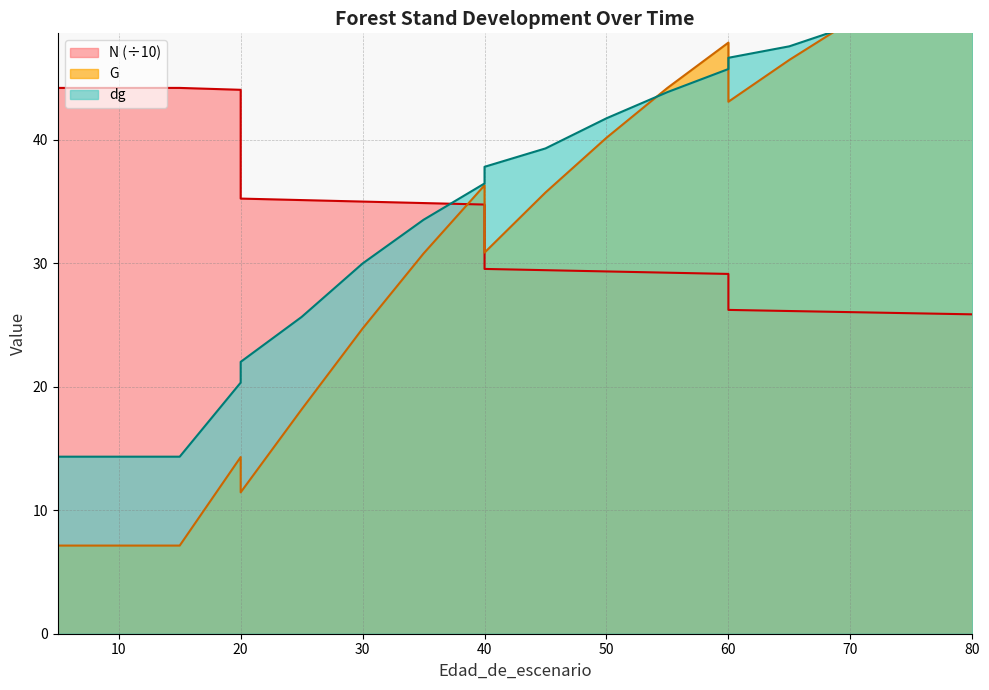

What is the value of the G point at the 15th from the left?

47.9